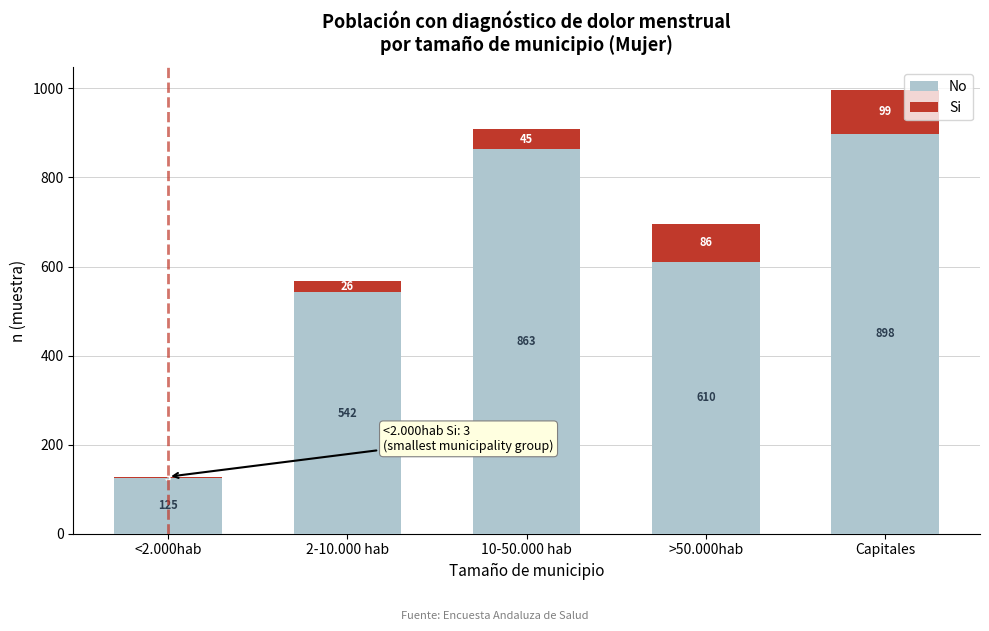

Reading right to left, list the values for the No series.

Capitales=898	>50.000hab=610	10-50.000 hab=863	2-10.000 hab=542	<2.000hab=125